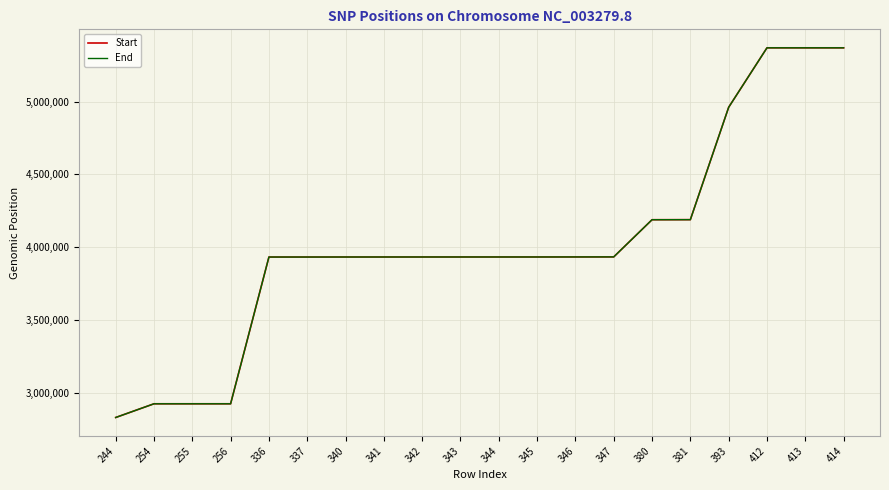

Is it true that End equals 3932580 at 340?

True